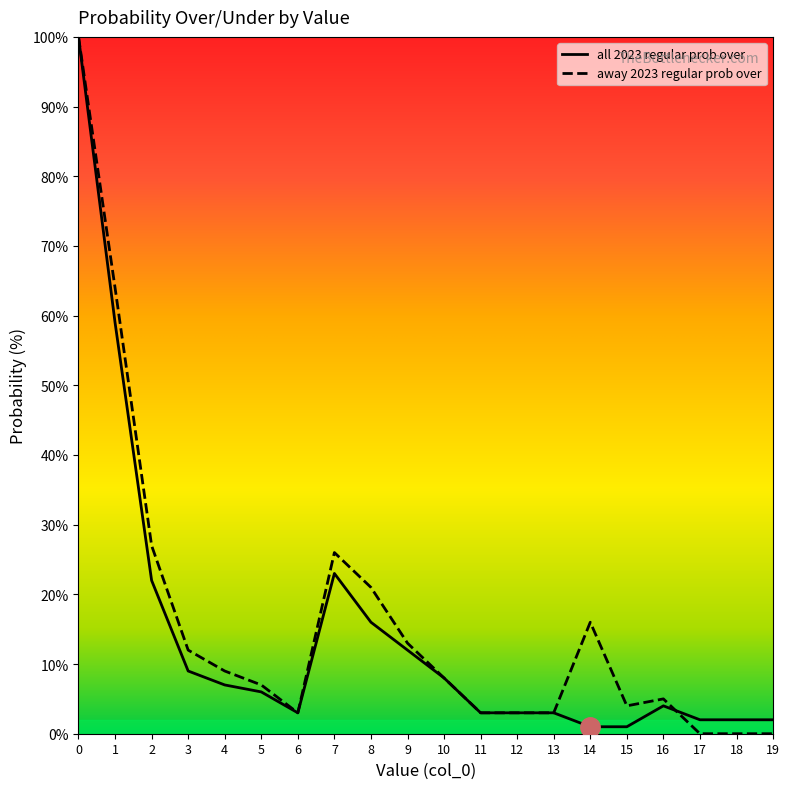

True or false: away 2023 regular prob over has more than 0 interior local peaks.

True